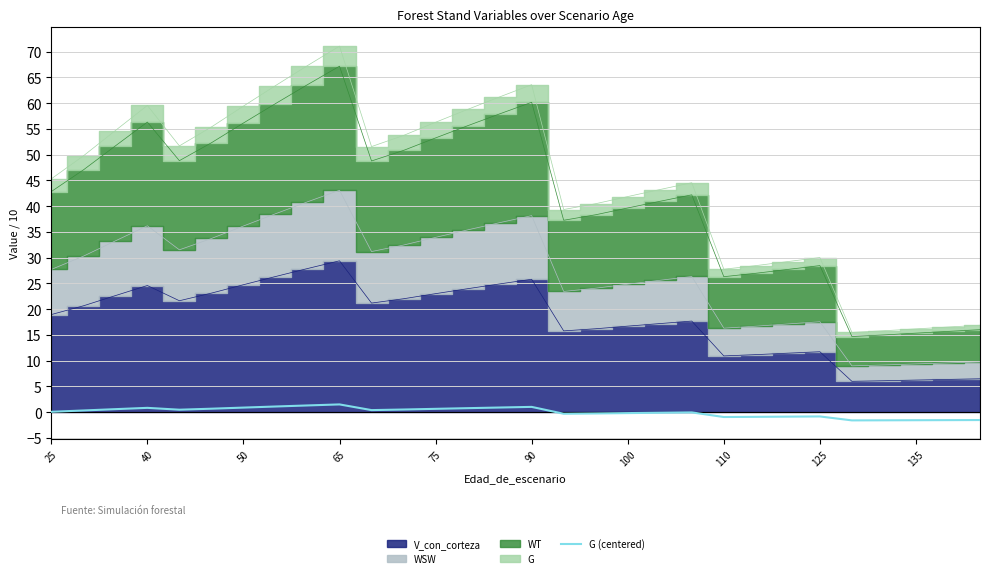

Where does the data first go above 0?

25